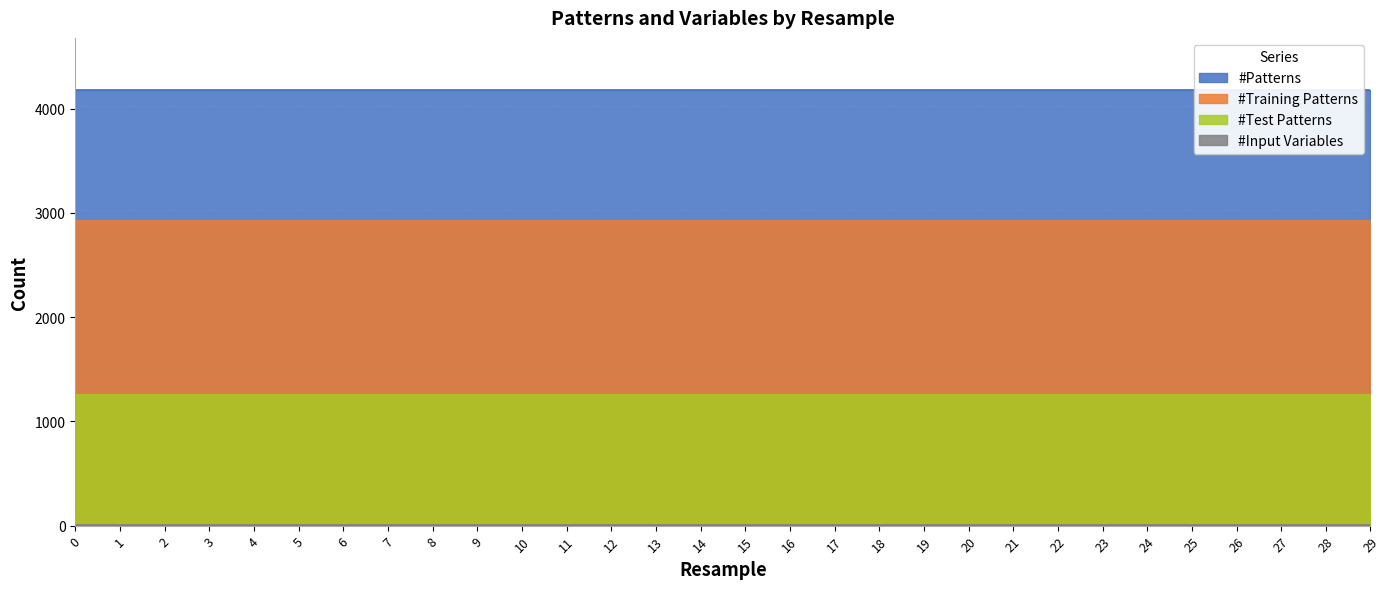

What is the sum of all #Patterns values?

125310